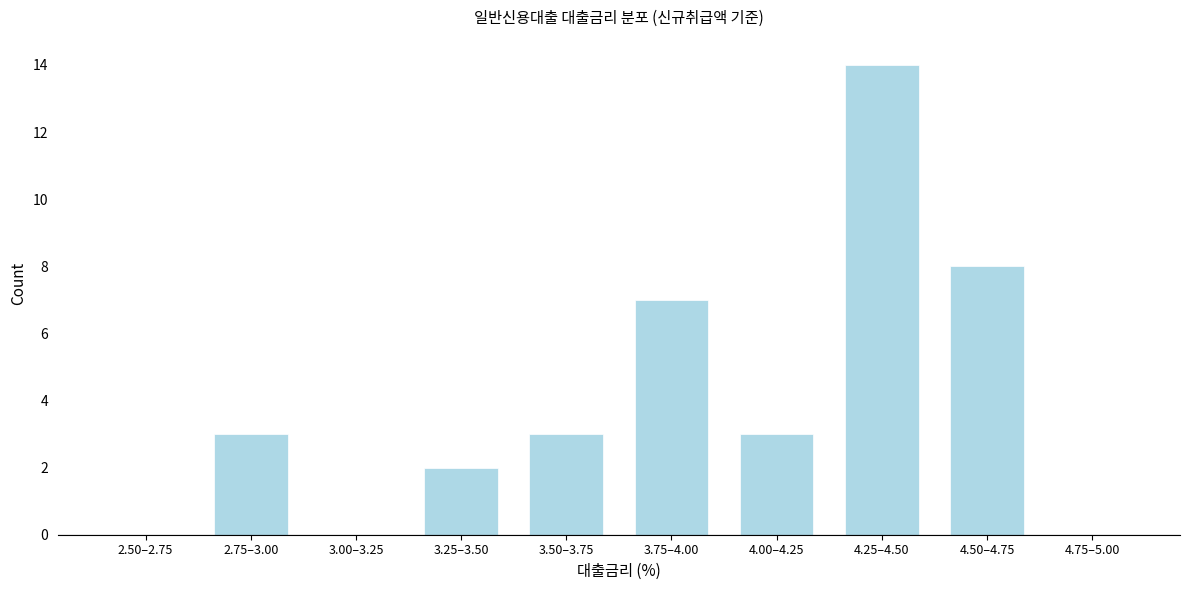

Reading left to right, what are all the values shown in this chart?

2.50–2.75=0	2.75–3.00=3	3.00–3.25=0	3.25–3.50=2	3.50–3.75=3	3.75–4.00=7	4.00–4.25=3	4.25–4.50=14	4.50–4.75=8	4.75–5.00=0